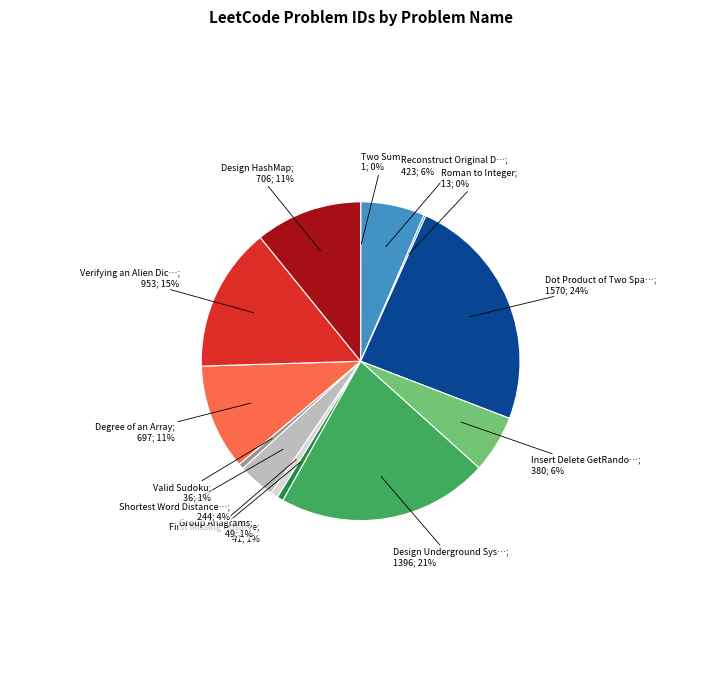

To the nearest percent, what is the average slice percentage?

8%